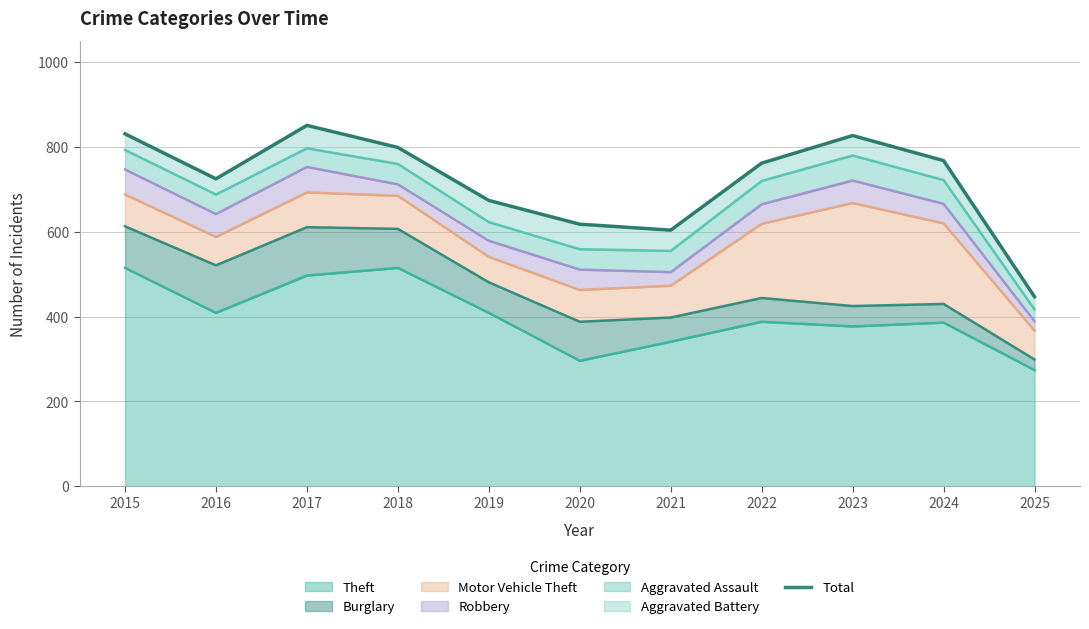

Approximately how many times larger is the value at 2017 compared to 2018?

1.1